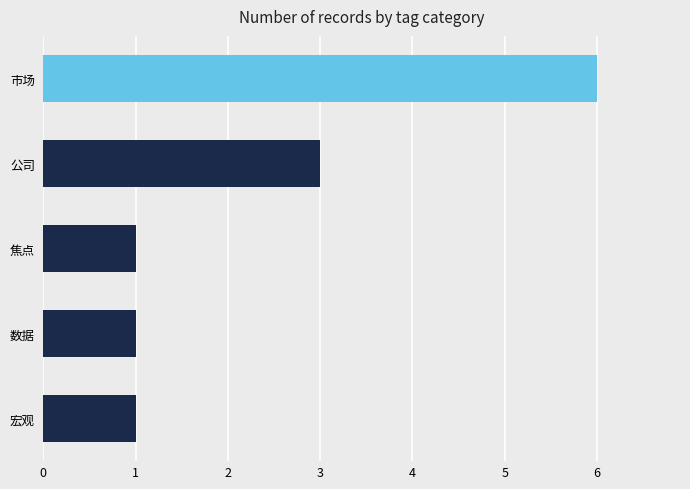

Where is the data nearest to the value 3?

公司